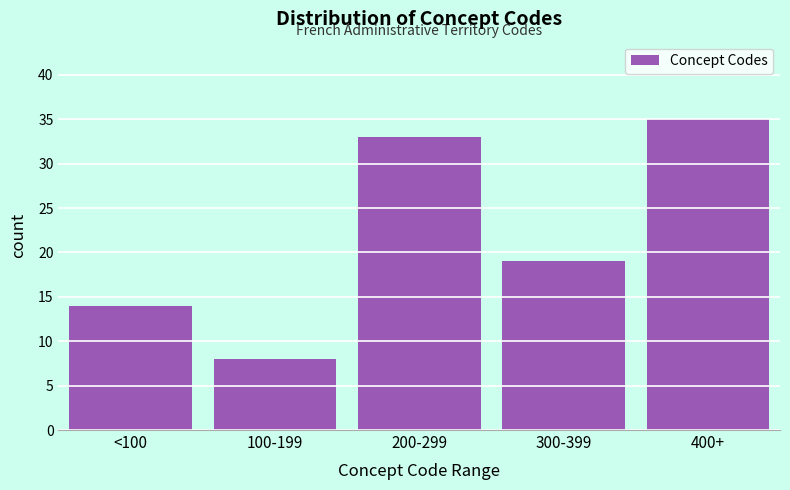

Reading left to right, extract all data points from this chart.

14	8	33	19	35